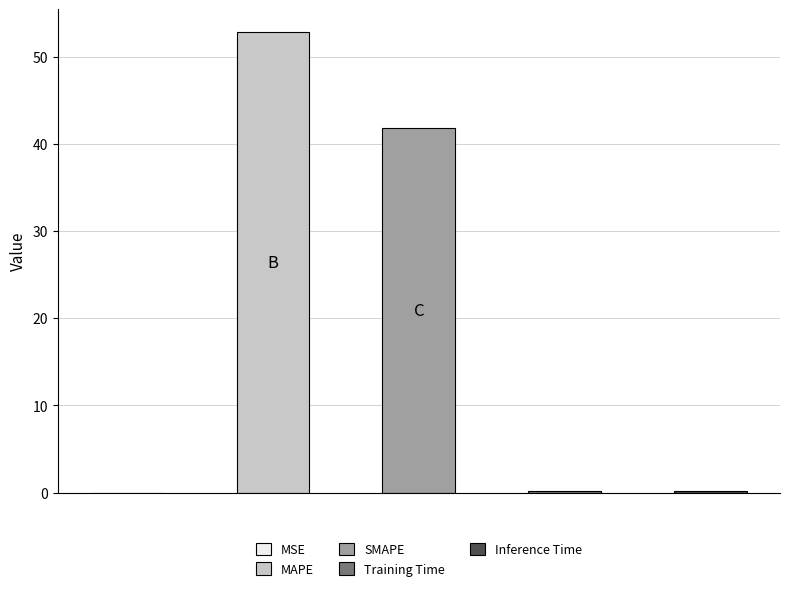

Reading left to right, list all the values displayed in this chart.

0.0	52.8	41.8	0.2	0.2